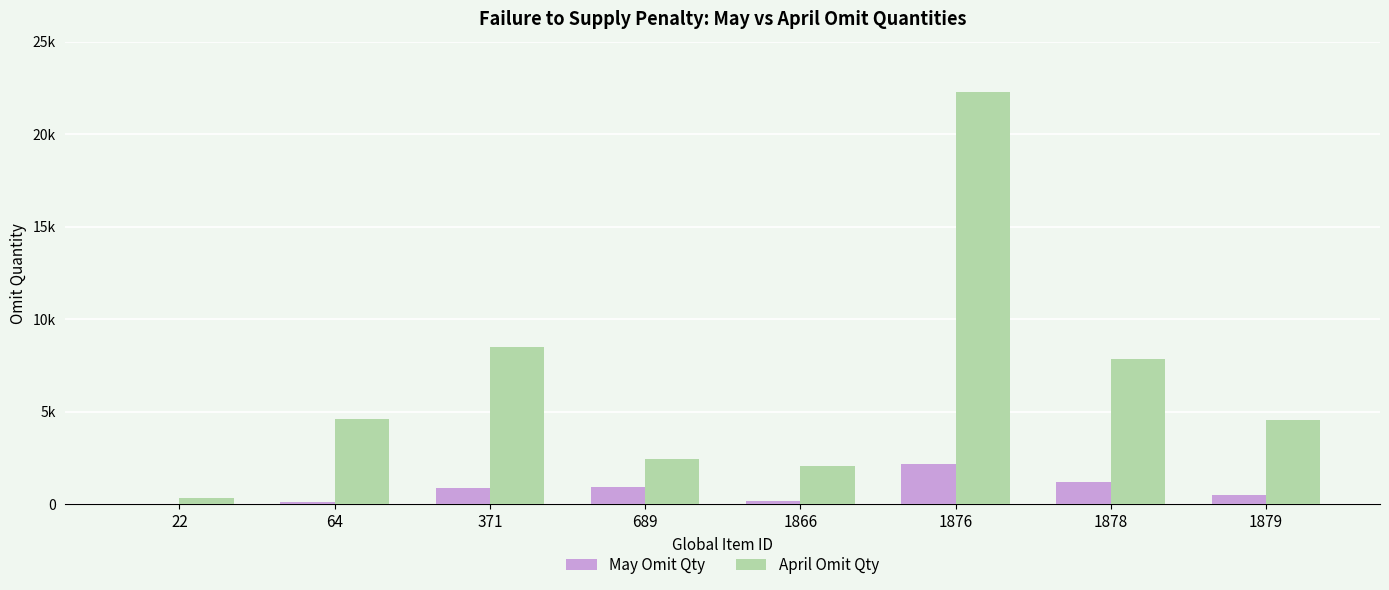

At which label does April Omit Qty reach its peak?

1876